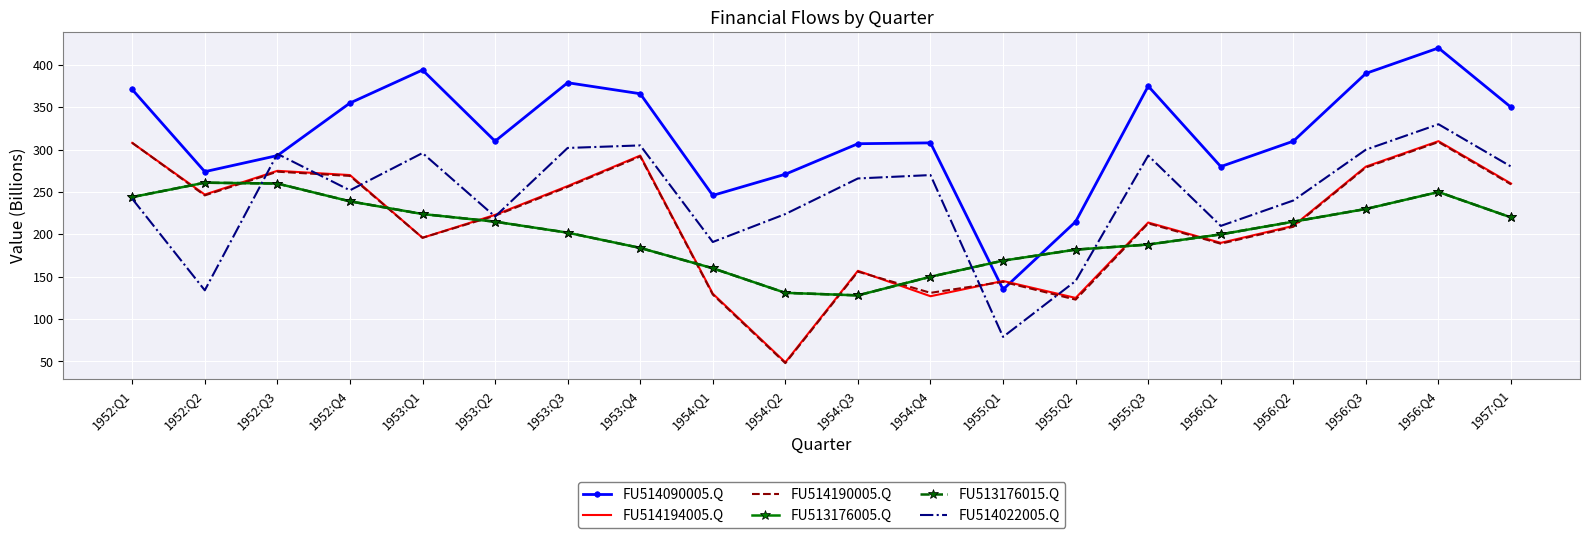

At which category is the sum across all series the highest?

1956:Q4